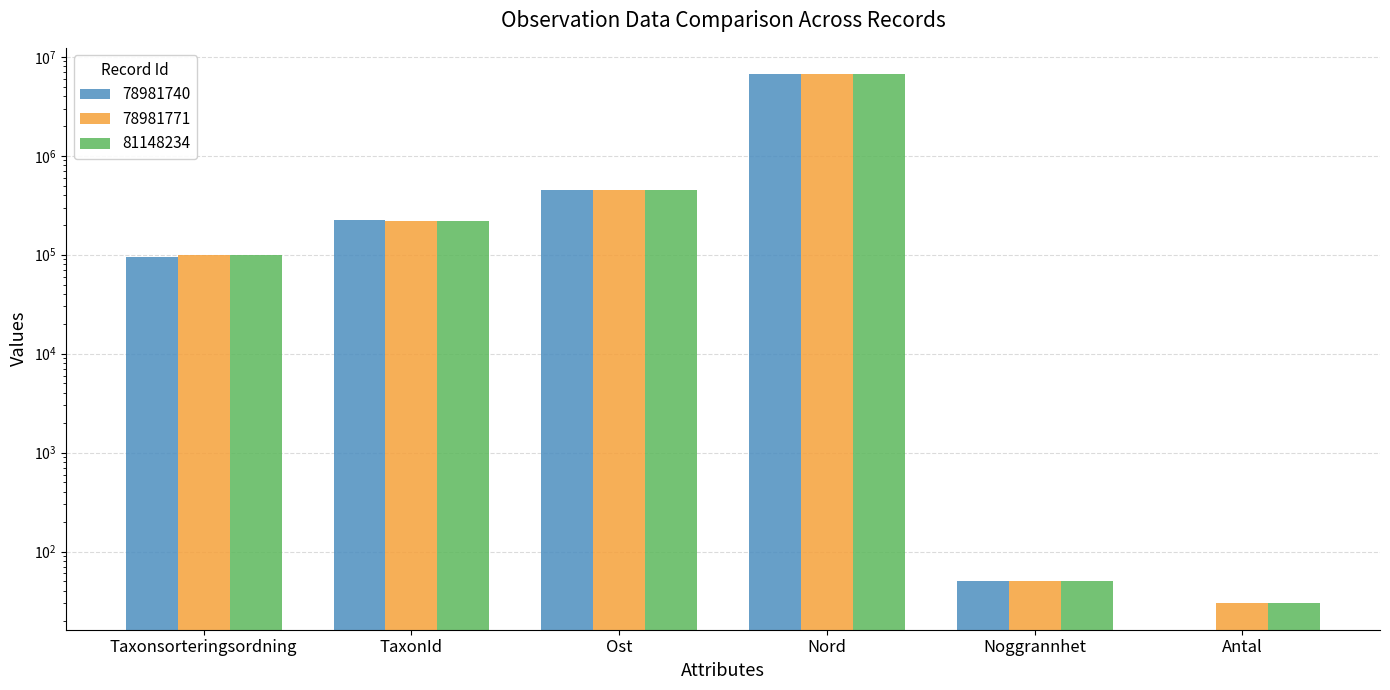

Which series has the largest total across all categories?

81148234